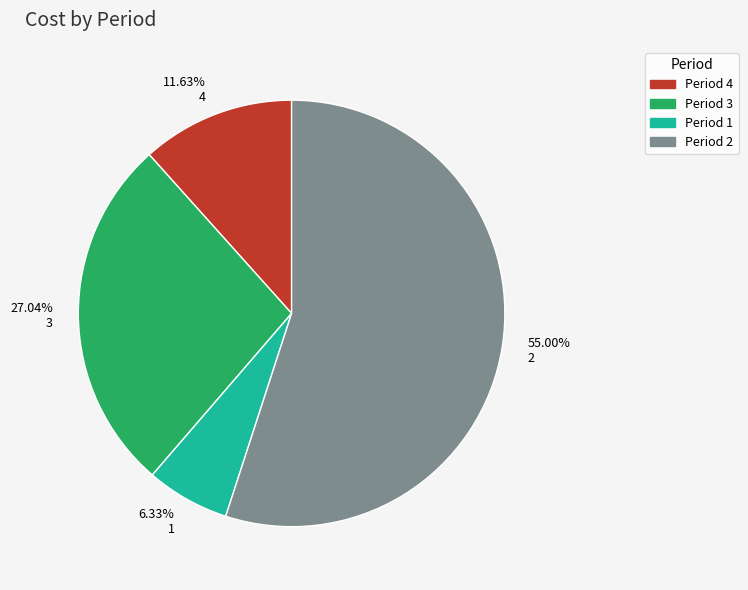

What percentage is the 2 slice, to the nearest percent?

55%